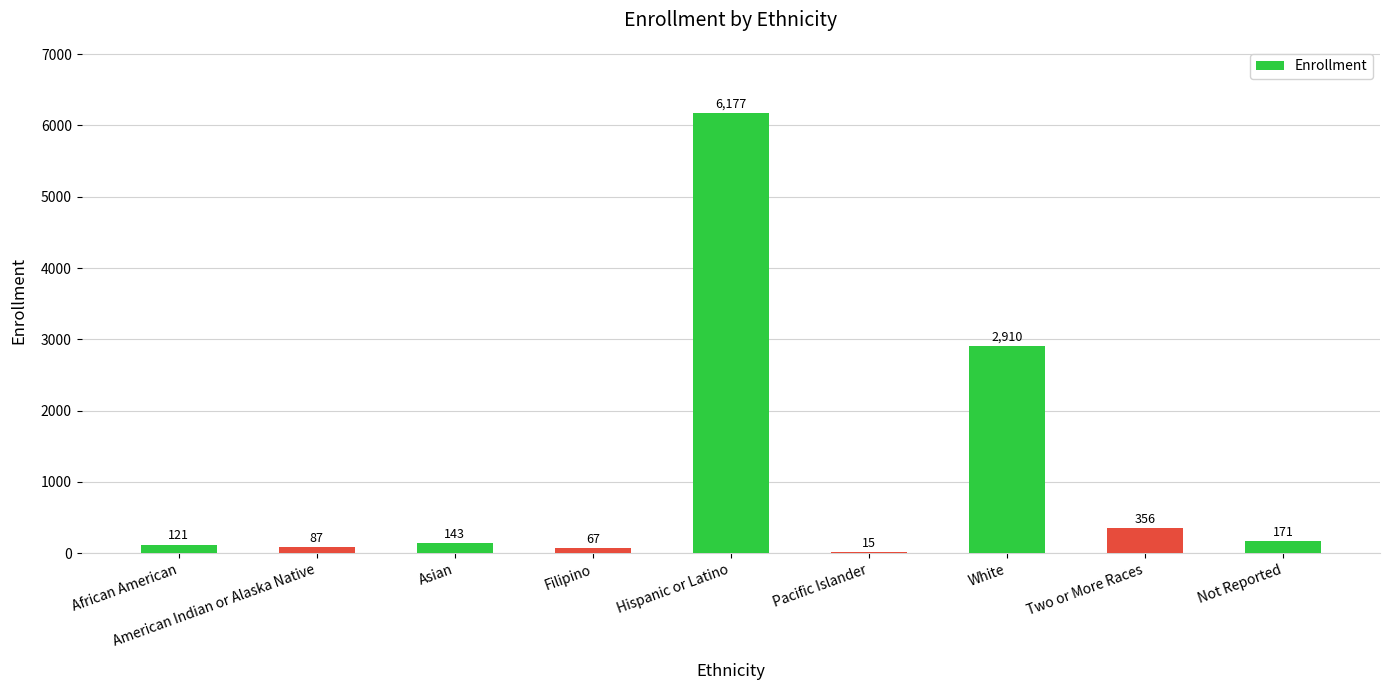

Count the number of categories in the chart.

9